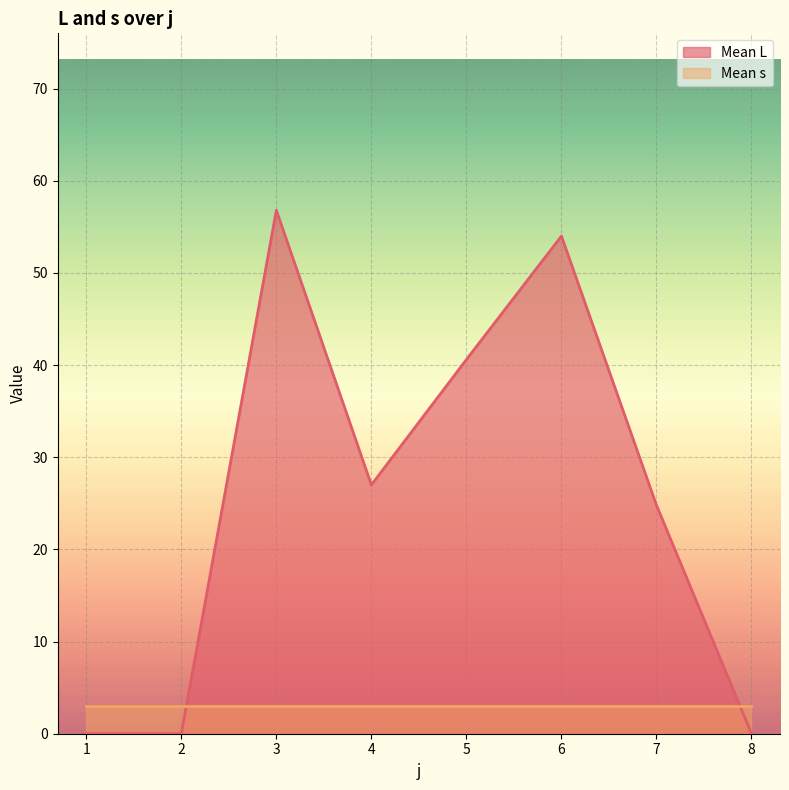

What is the ratio of the value at 3 to the value at 5?

1.4